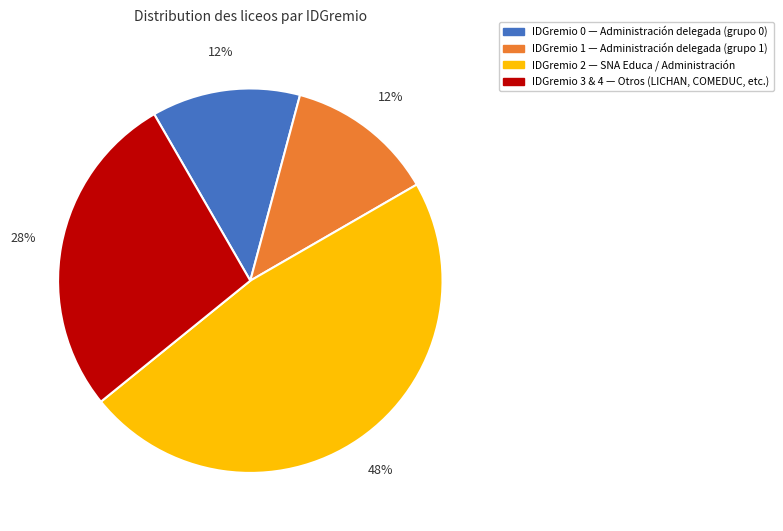

To the nearest percent, what is the average slice percentage?

25%